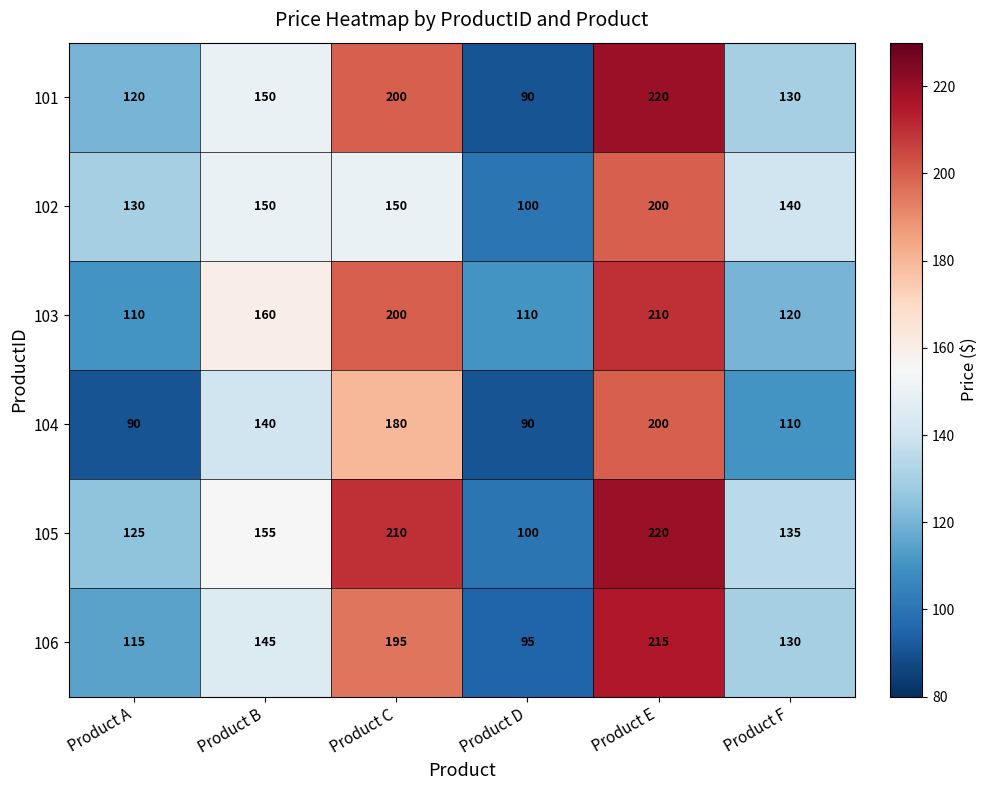

How many categories are shown in the chart?

6